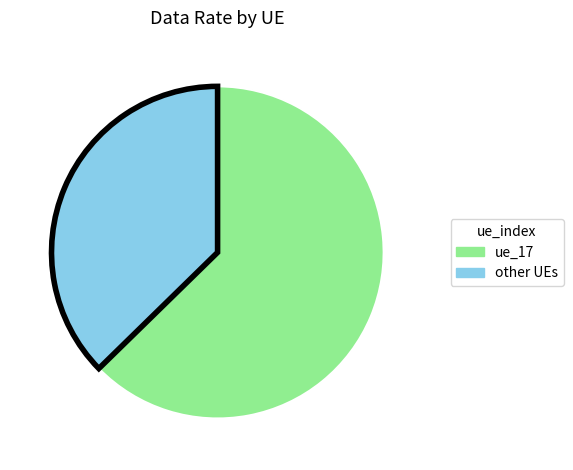

The ue_17 slice represents 63% of the pie. True or false?

True